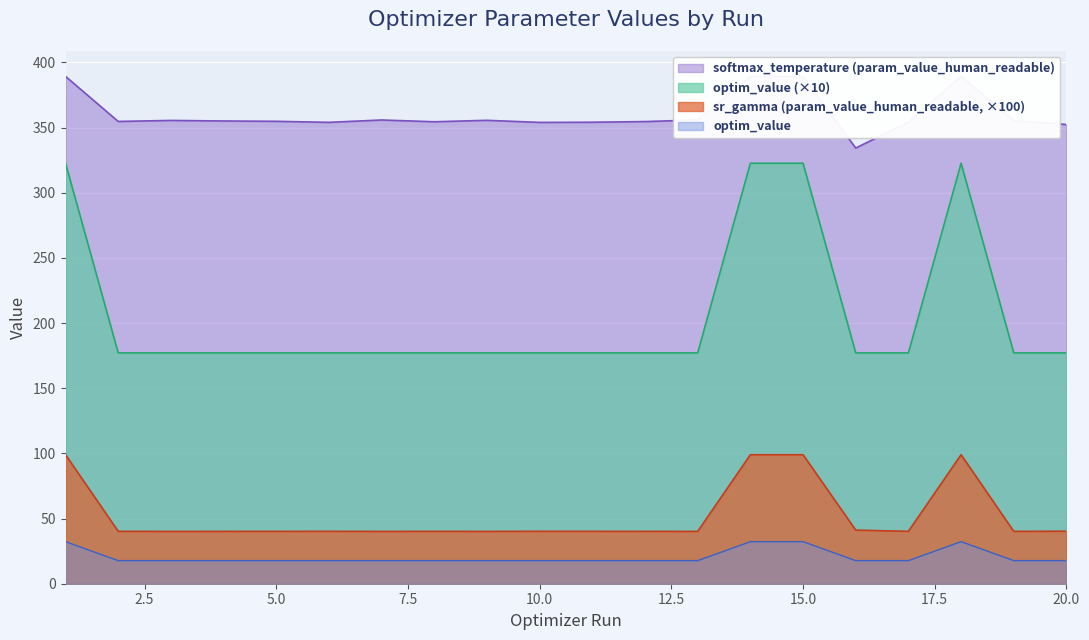

At how many categories does at least one series exceed 88?

20